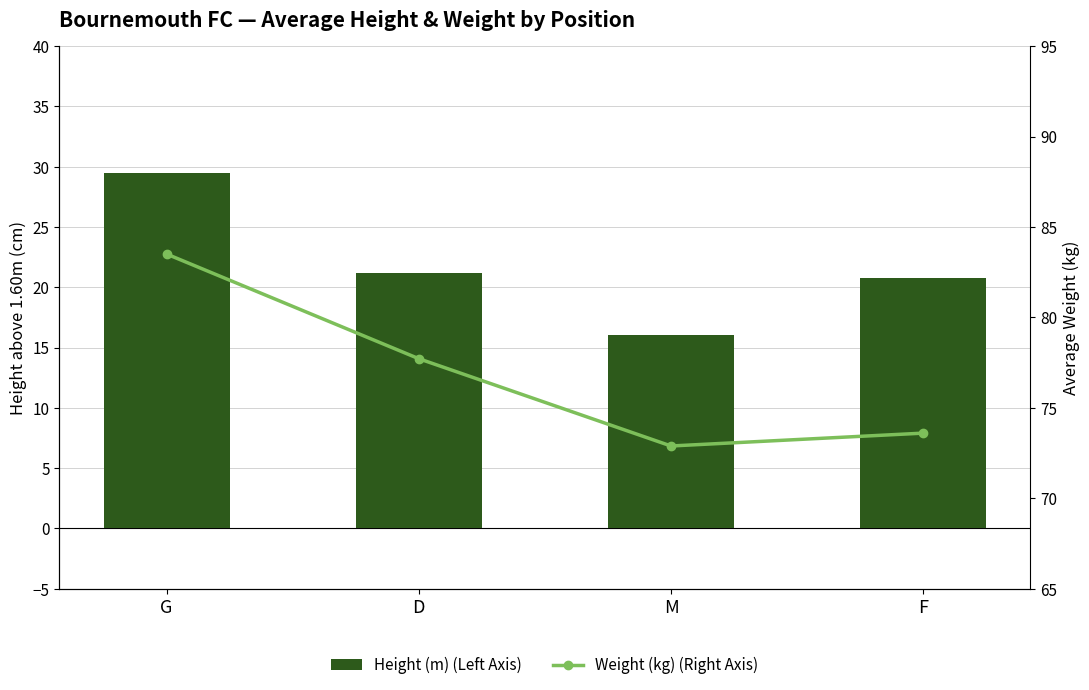

The Height (m) (Left Axis) series shows 21.1 at D. True or false?

True